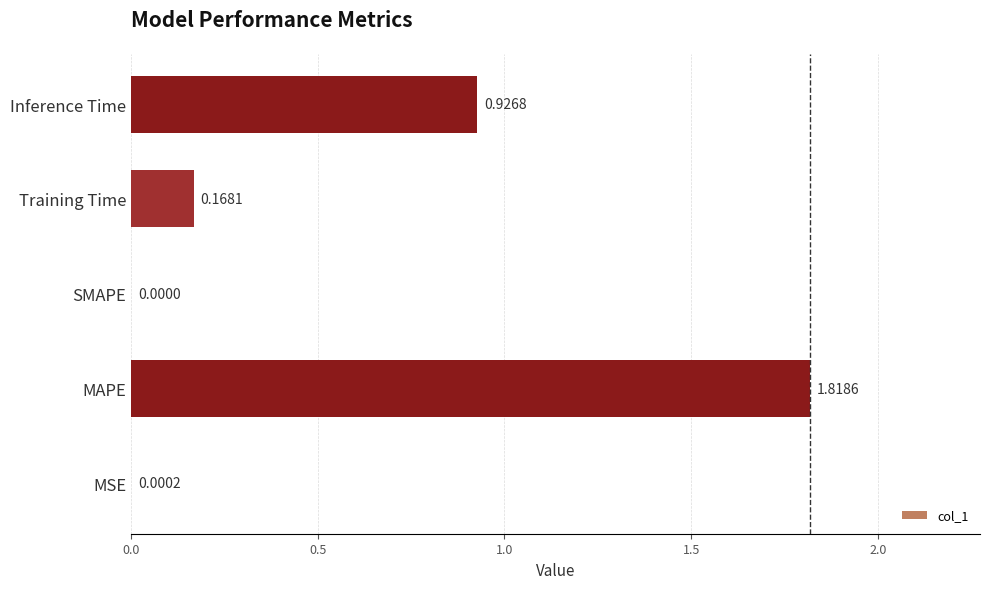

Where is the data nearest to the value 0?

SMAPE